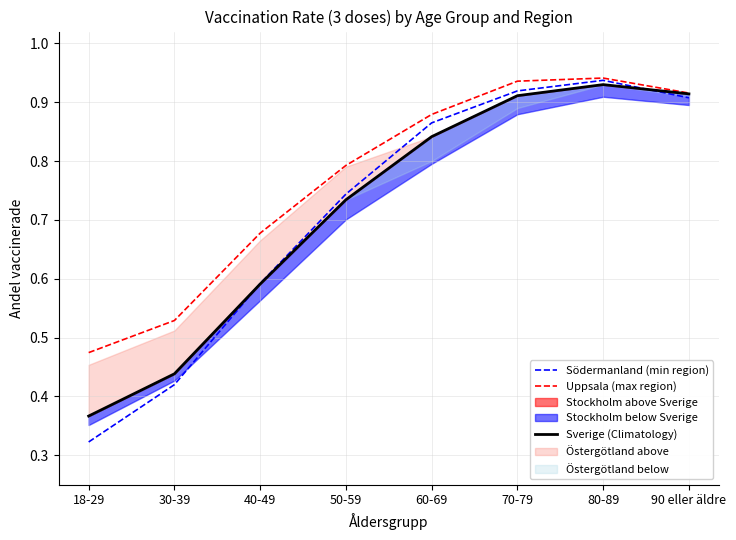

Where is the first local maximum for Sverige (Climatology)?

80-89